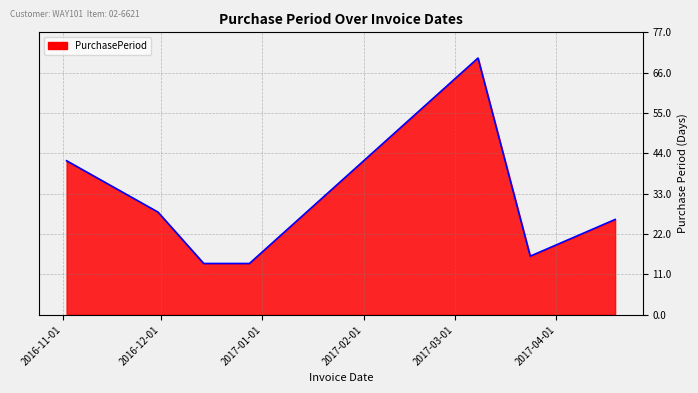

Reading left to right, transcribe all the data shown in this chart.

42	28	14	14	70	16	26